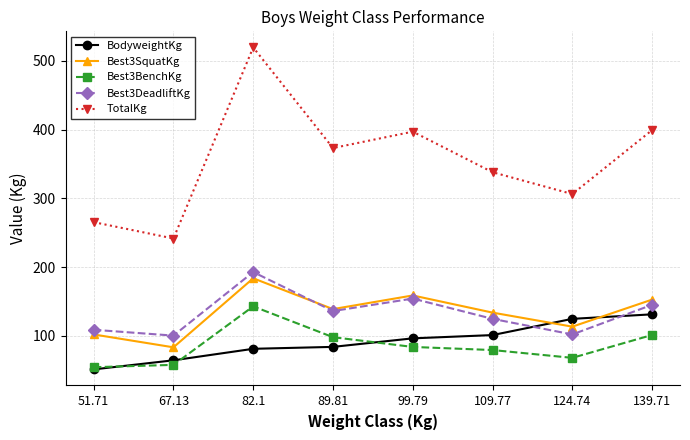

What is the maximum value for Best3SquatKg?

183.7